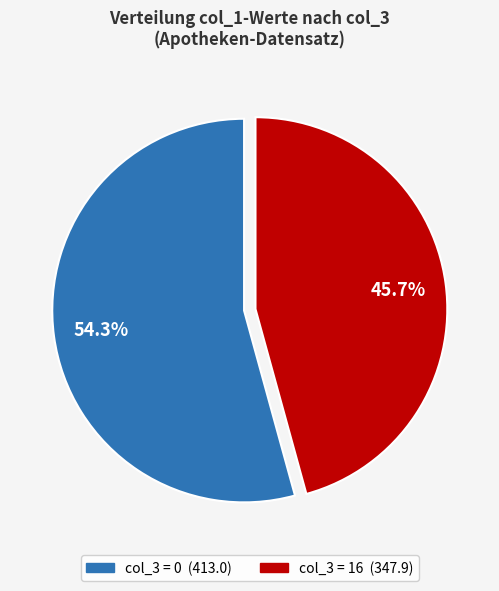

Is there any slice that represents more than half of the pie?

Yes